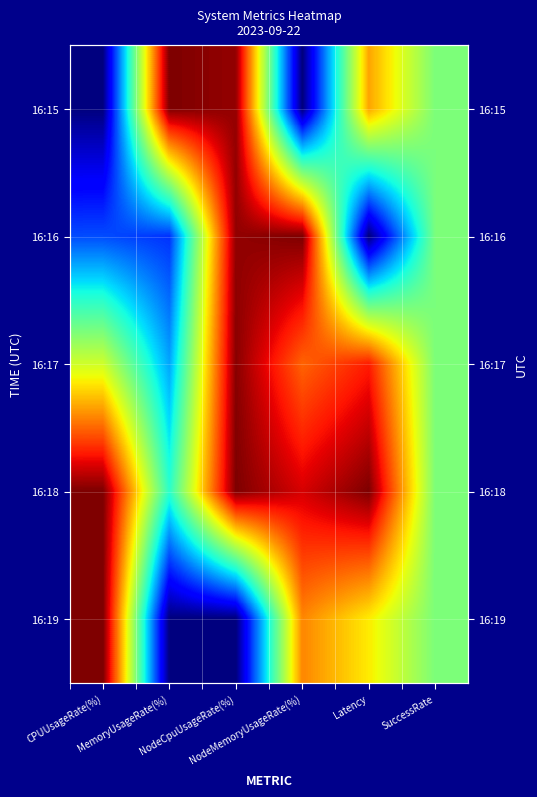

At which category is the sum across all series the highest?

NodeCpuUsageRate(%)